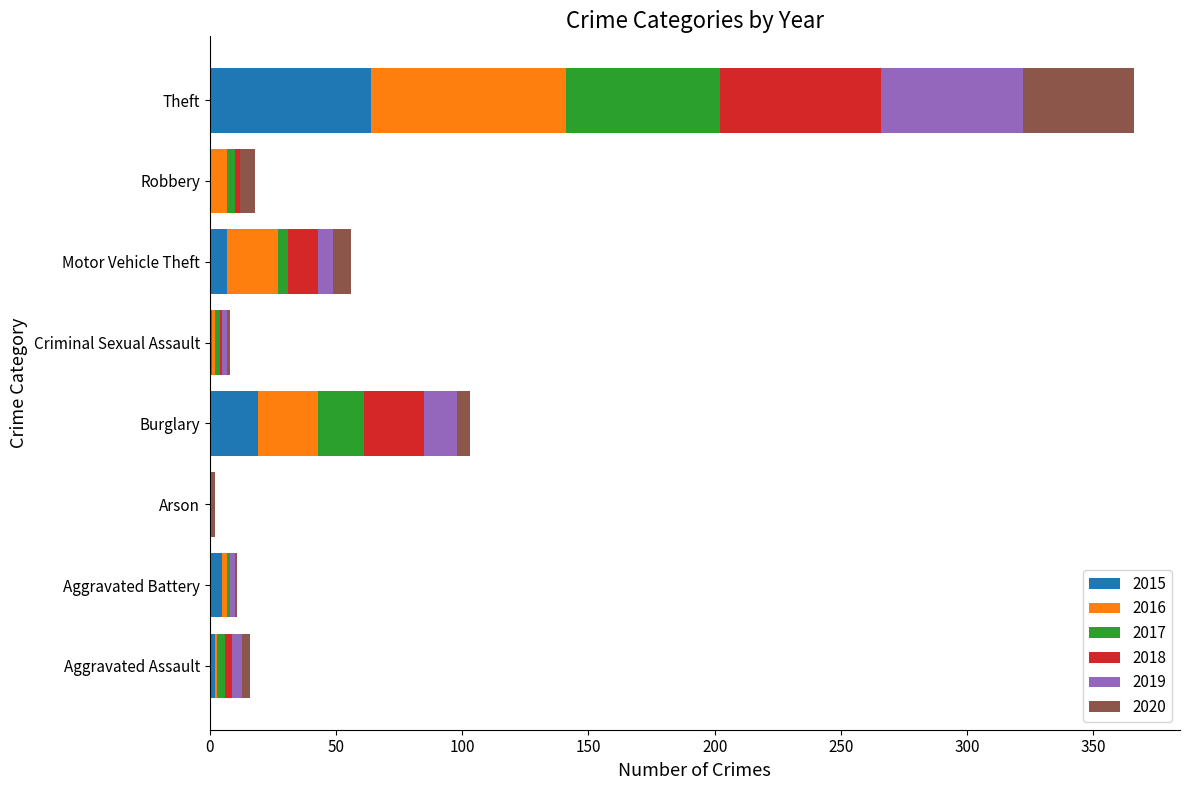

At which category is the sum across all series the highest?

Theft